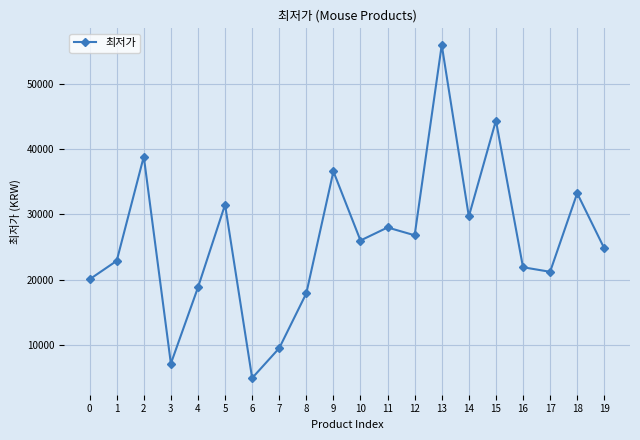

List the labels in order of value, smallest first.

6, 3, 7, 8, 4, 0, 17, 16, 1, 19, 10, 12, 11, 14, 5, 18, 9, 2, 15, 13